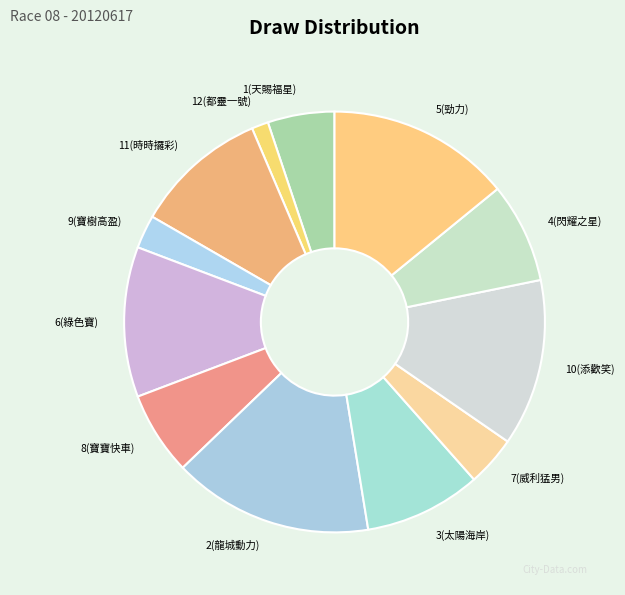

How many slices are in this pie chart?

12